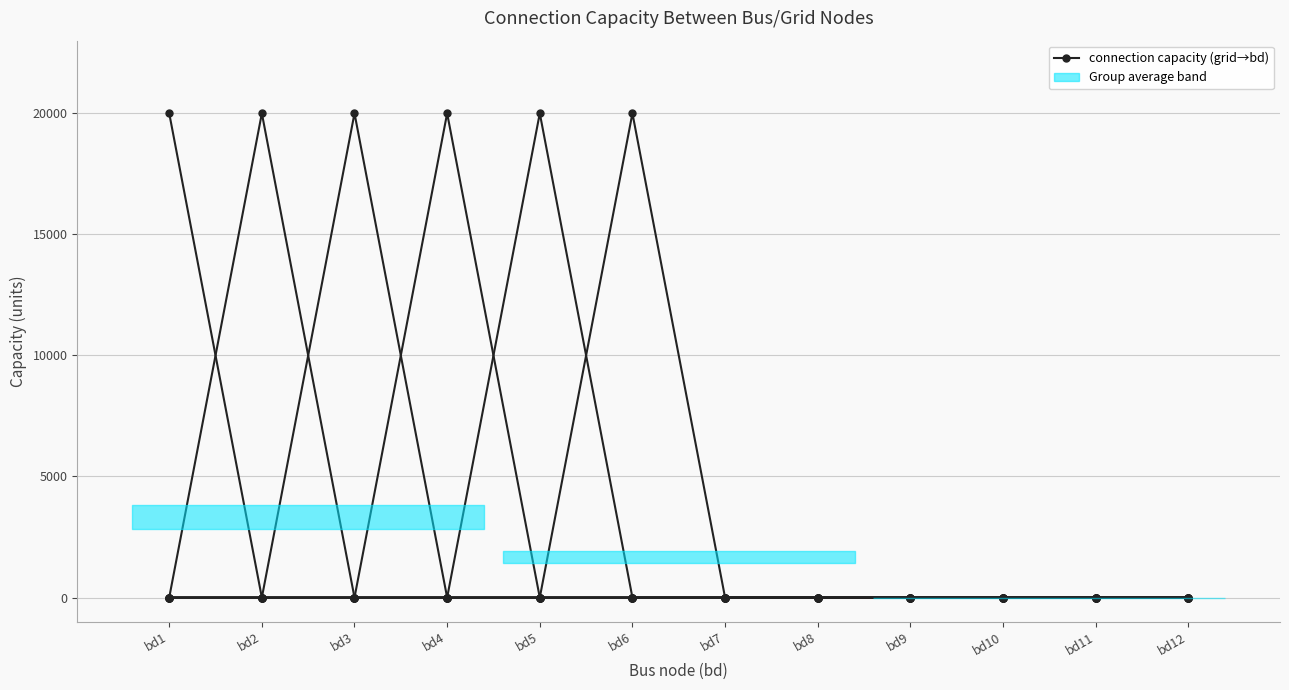

Reading right to left, what are all the values shown in this chart?

grid1_row: bd12=0	bd11=0	bd10=0	bd9=0	bd8=0	bd7=0	bd6=0	bd5=0	bd4=0	bd3=0	bd2=0	bd1=20000
grid2_row: bd12=0	bd11=0	bd10=0	bd9=0	bd8=0	bd7=0	bd6=0	bd5=0	bd4=0	bd3=0	bd2=20000	bd1=0
grid3_row: bd12=0	bd11=0	bd10=0	bd9=0	bd8=0	bd7=0	bd6=0	bd5=0	bd4=0	bd3=20000	bd2=0	bd1=0
grid5_row: bd12=0	bd11=0	bd10=0	bd9=0	bd8=0	bd7=0	bd6=0	bd5=0	bd4=20000	bd3=0	bd2=0	bd1=0
grid6_row: bd12=0	bd11=0	bd10=0	bd9=0	bd8=0	bd7=0	bd6=0	bd5=20000	bd4=0	bd3=0	bd2=0	bd1=0
grid7_row: bd12=0	bd11=0	bd10=0	bd9=0	bd8=0	bd7=0	bd6=20000	bd5=0	bd4=0	bd3=0	bd2=0	bd1=0